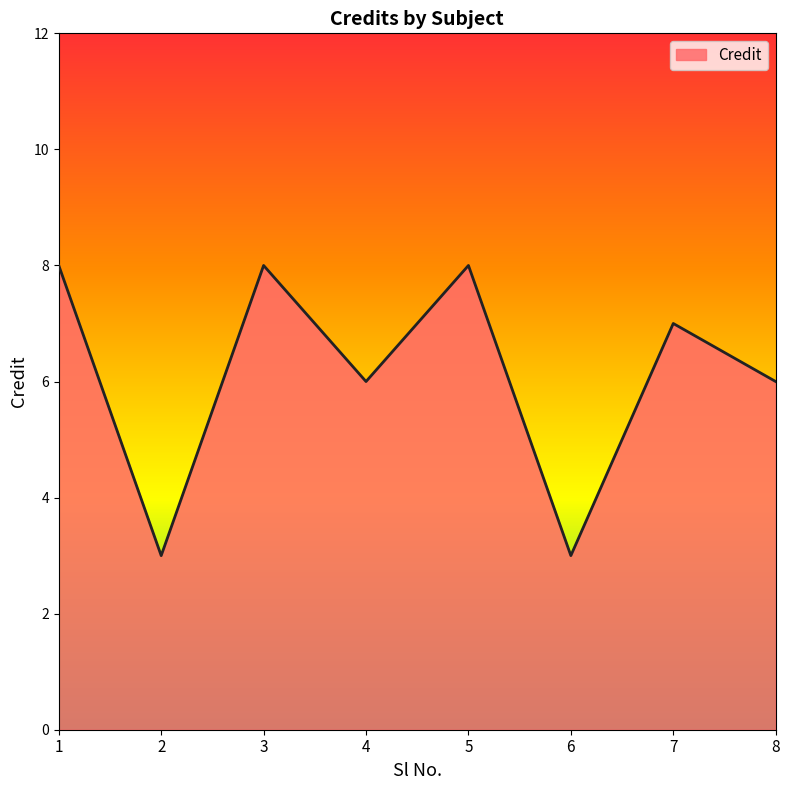

What is the smallest value displayed?

3